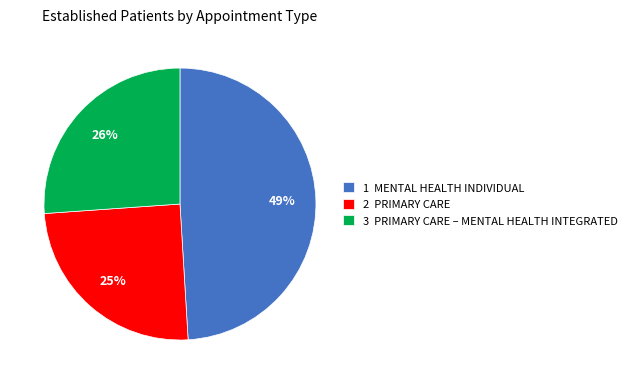

What is the ratio of the value at 3 PRIMARY CARE – MENTAL HEALTH INTEGRATED to the value at 1 MENTAL HEALTH INDIVIDUAL?

0.5